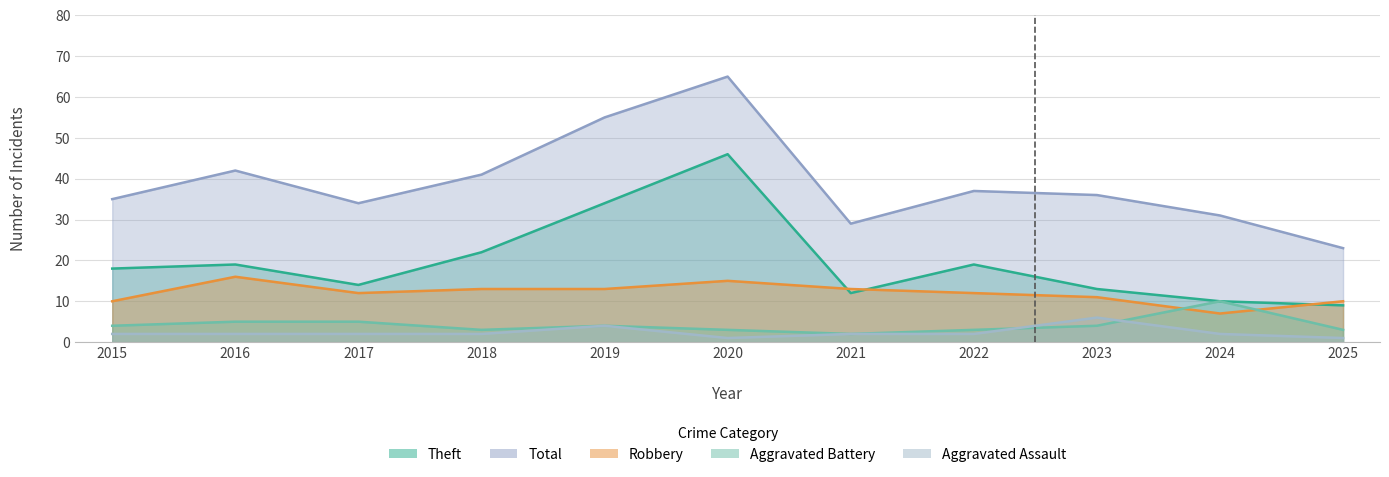

What are all the series names shown in the legend?

Aggravated Assault, Aggravated Battery, Robbery, Theft, Total